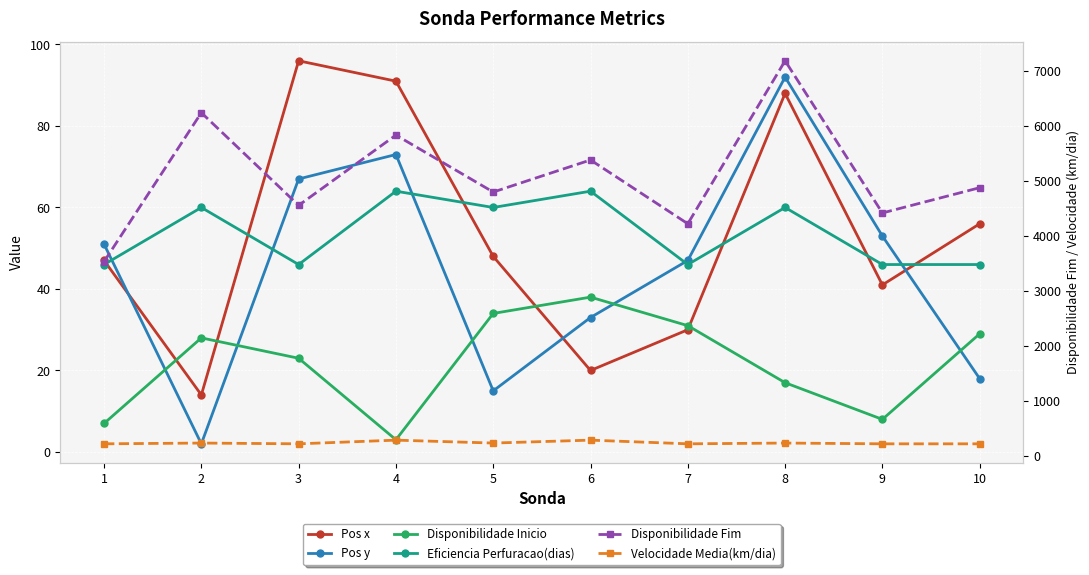

What are all the series names shown in the legend?

Pos x, Pos y, Disponibilidade Inicio, Eficiencia Perfuracao(dias), Disponibilidade Fim, Velocidade Media(km/dia)